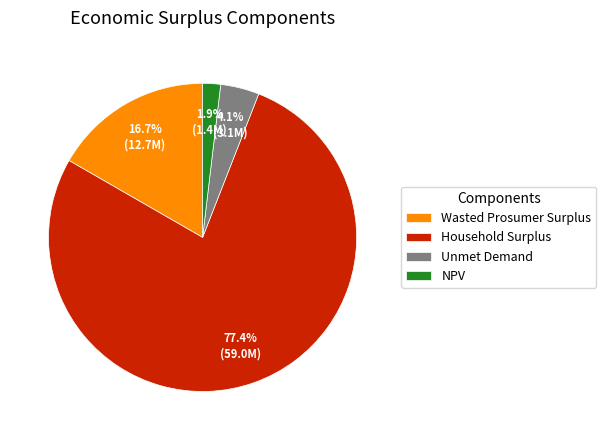

To the nearest percent, what is the difference between the Unmet Demand and Household Surplus slice percentages?

73%